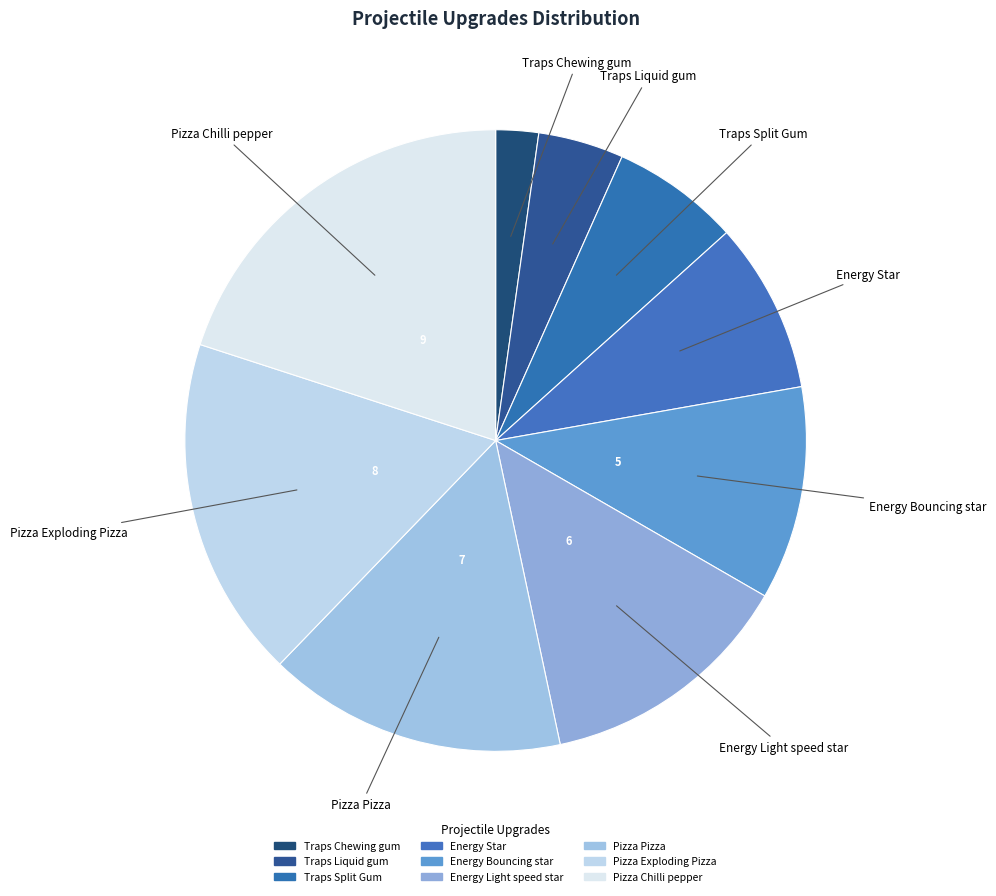

How many segments does this pie chart have?

9